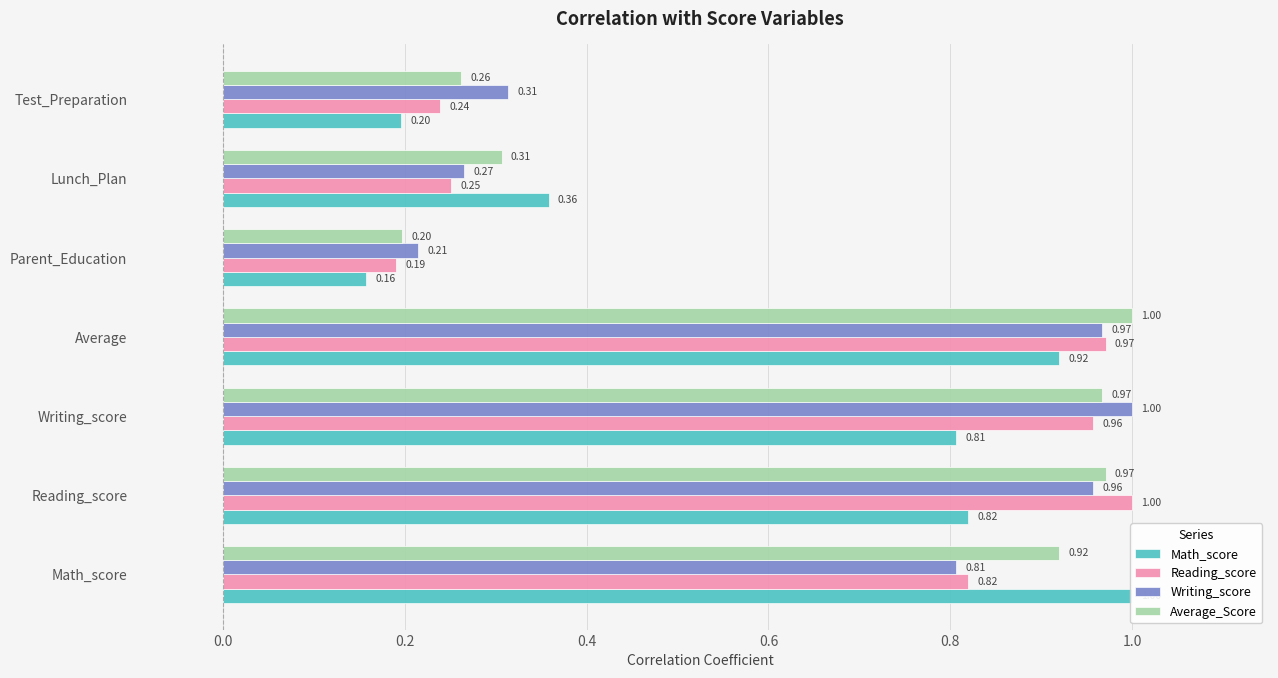

What is the difference between the highest and lowest values at Test_Preparation?

0.1